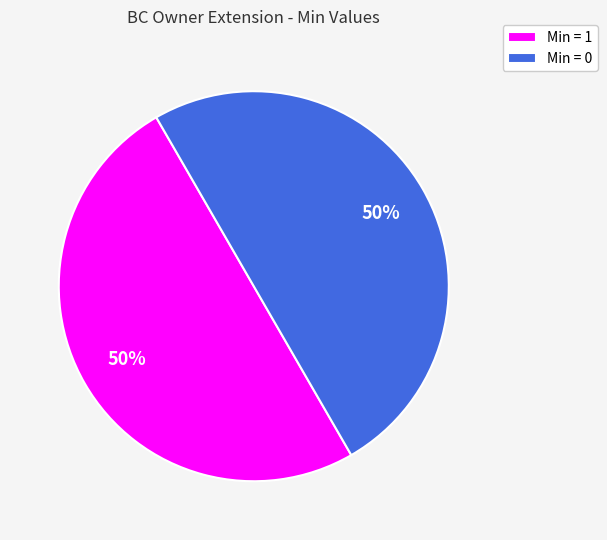

To the nearest percent, what percentage of the pie is Min = 0?

50%